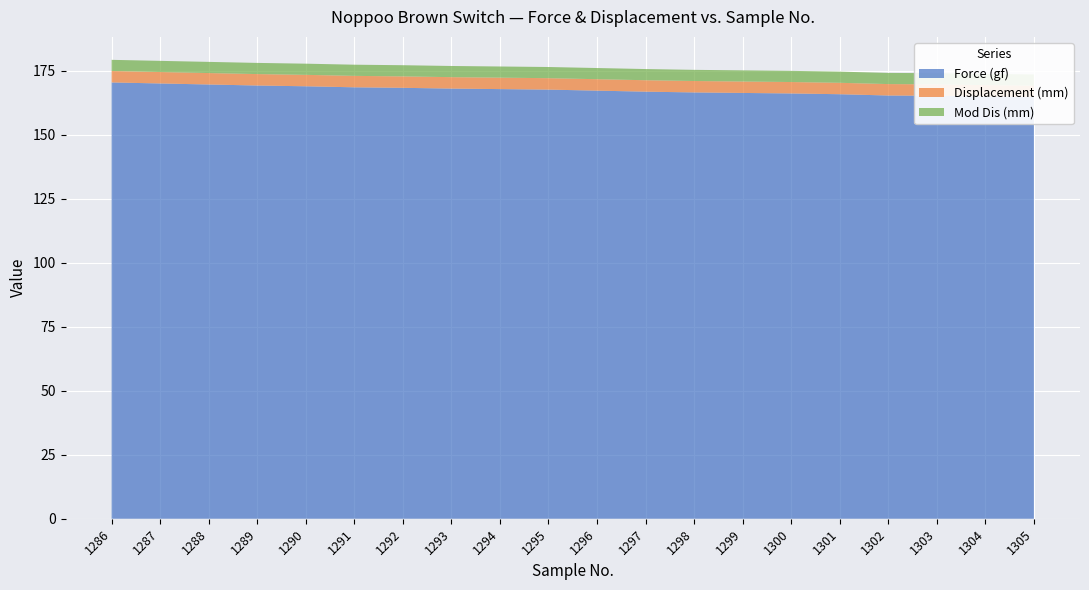

Reading right to left, transcribe all the data shown in this chart.

Force (gf): 1305=164.7	1304=164.9	1303=165.2	1302=165.3	1301=165.8	1300=166.1	1299=166.3	1298=166.5	1297=166.8	1296=167.2	1295=167.6	1294=167.8	1293=168.0	1292=168.3	1291=168.5	1290=168.9	1289=169.2	1288=169.6	1287=170.0	1286=170.4
Displacement (mm): 1305=4.5	1304=4.5	1303=4.5	1302=4.5	1301=4.5	1300=4.5	1299=4.5	1298=4.5	1297=4.5	1296=4.5	1295=4.5	1294=4.5	1293=4.5	1292=4.5	1291=4.5	1290=4.5	1289=4.5	1288=4.5	1287=4.5	1286=4.5
Mod Dis (mm): 1305=4.4	1304=4.4	1303=4.4	1302=4.4	1301=4.4	1300=4.4	1299=4.4	1298=4.4	1297=4.4	1296=4.4	1295=4.4	1294=4.4	1293=4.4	1292=4.4	1291=4.4	1290=4.4	1289=4.4	1288=4.4	1287=4.4	1286=4.4